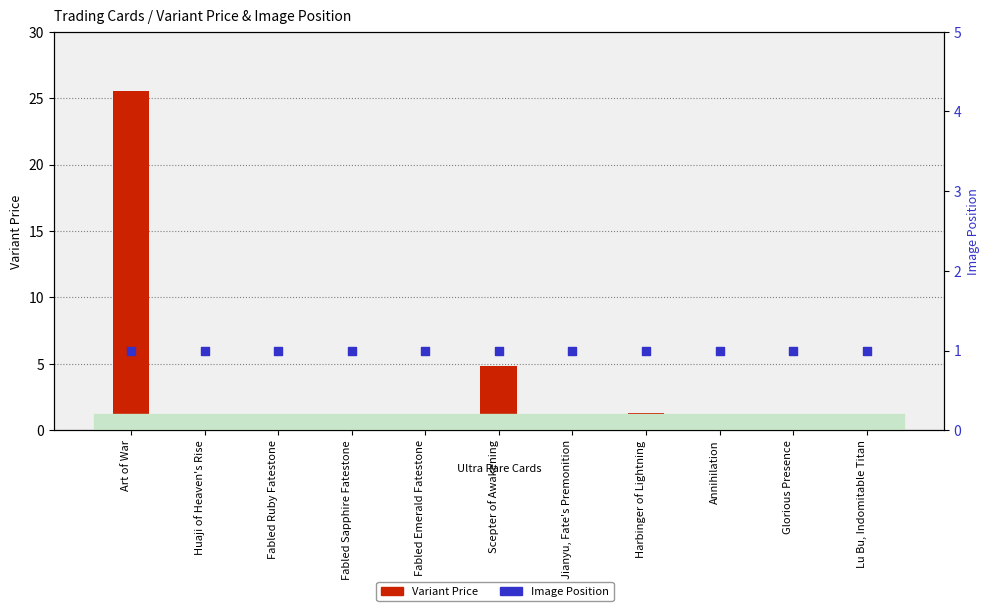

Which series contains the lowest Y value?

Variant Price